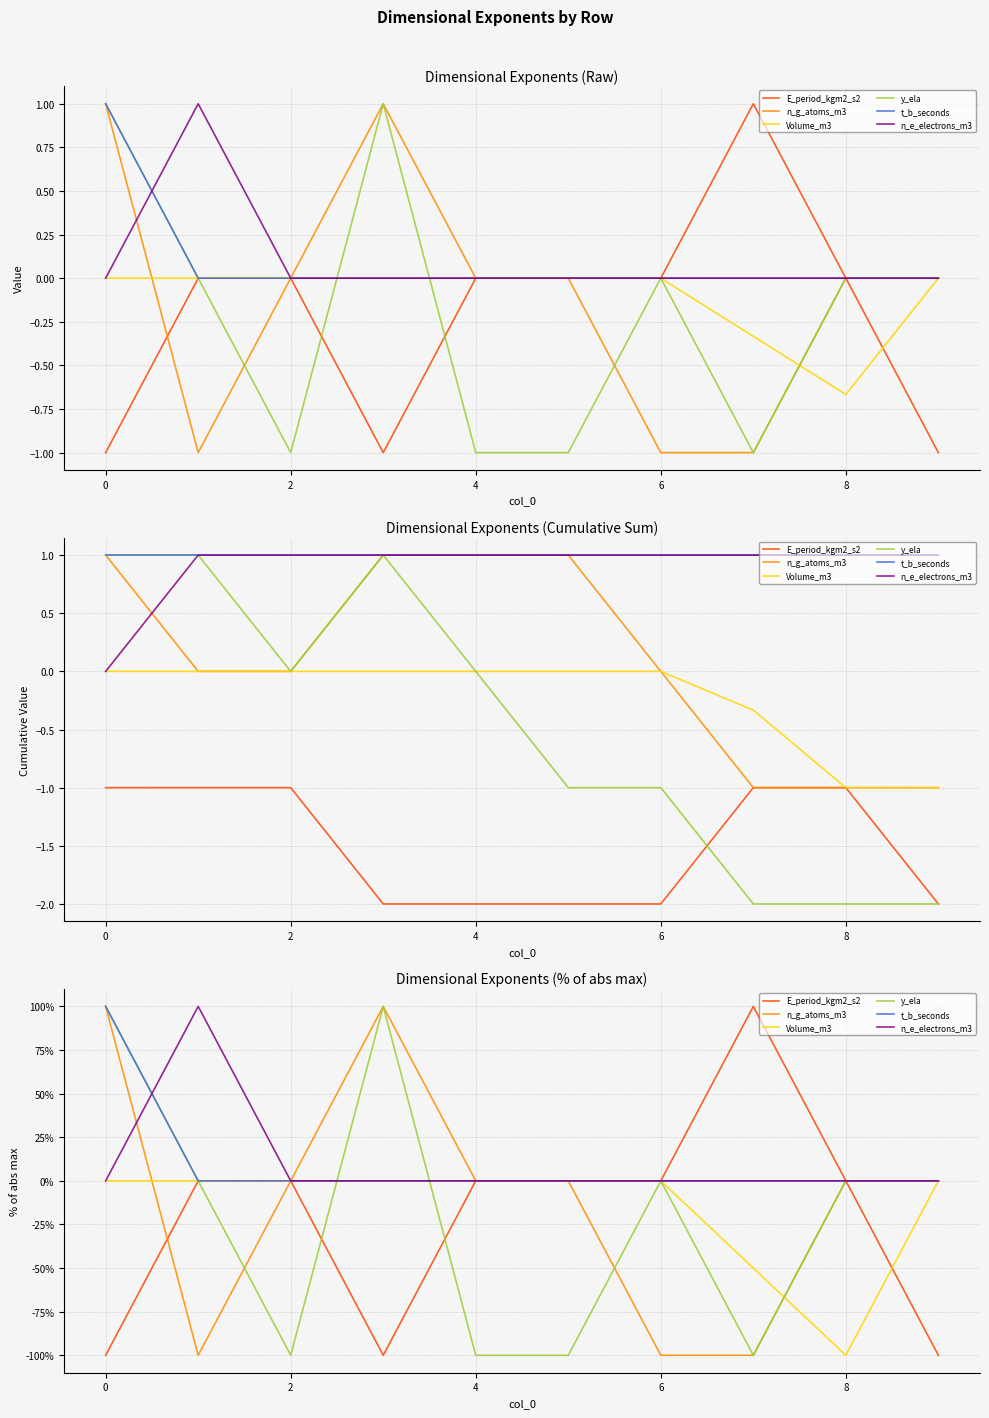

Is this an area chart (filled region under the line)?

No